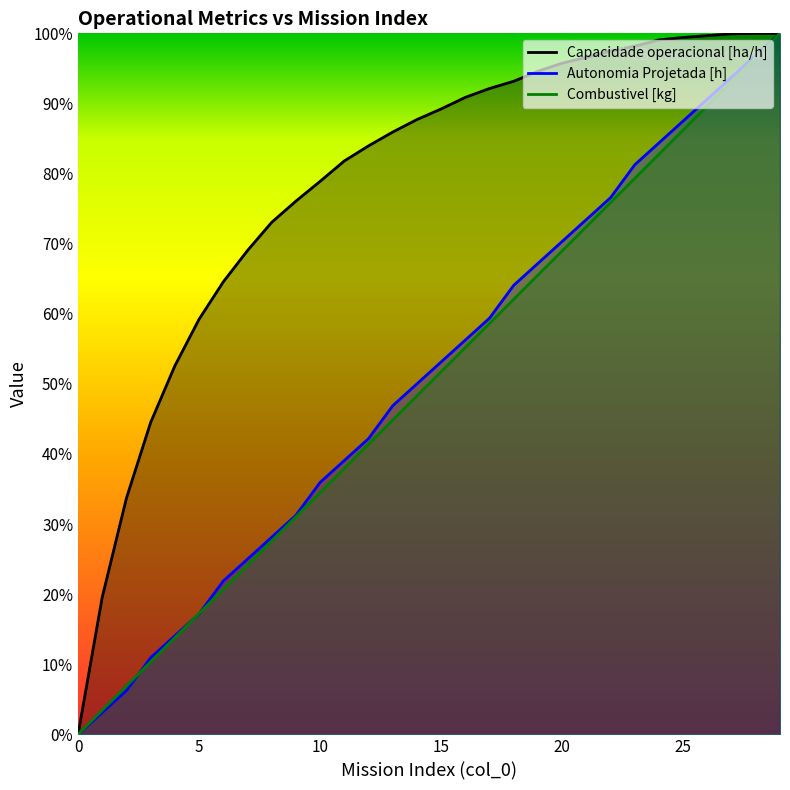

How many intersections are there between Autonomia Projetada [h] and Combustivel [kg]?

3